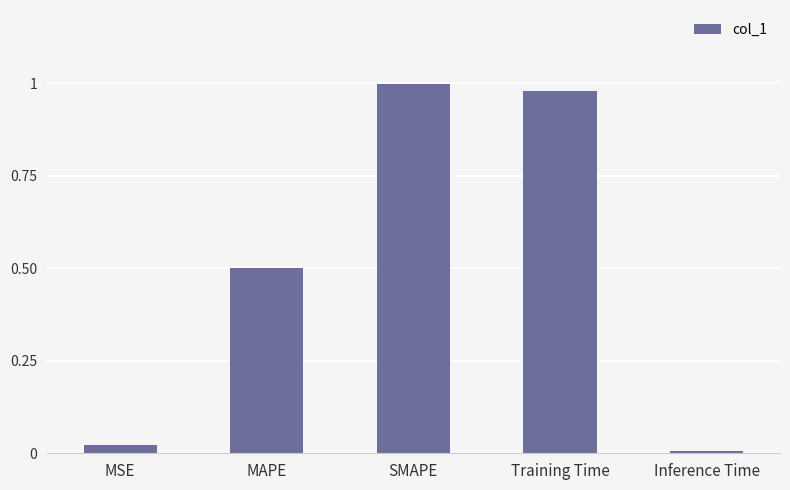

What is the sum of the values at SMAPE and MAPE?

3.0